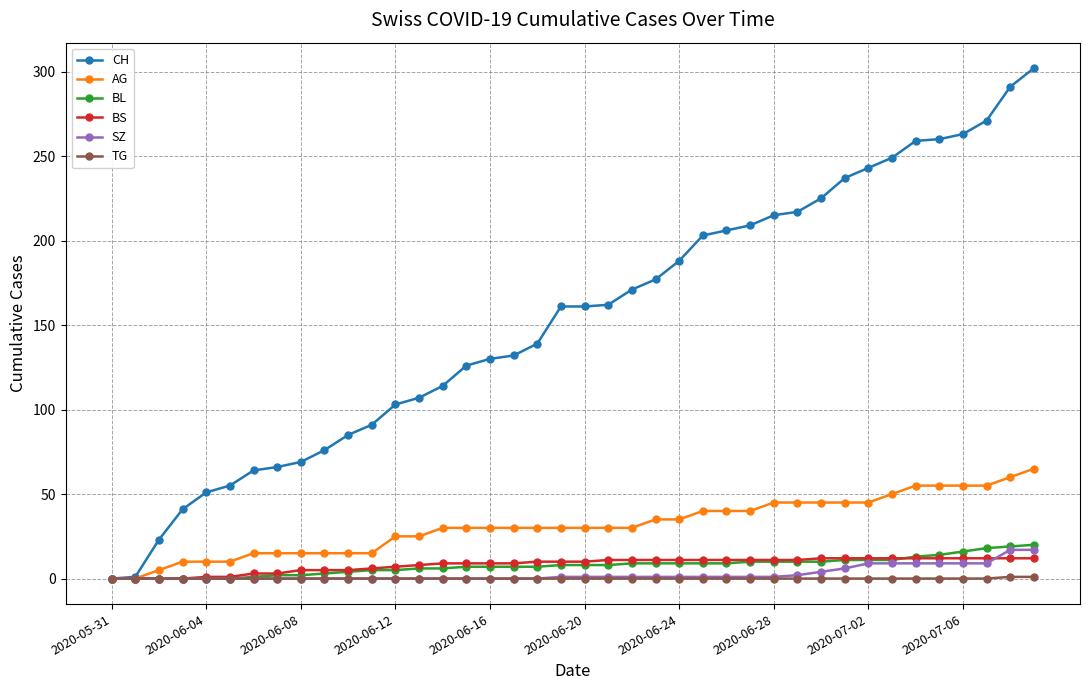

Which series has the largest total across all categories?

CH